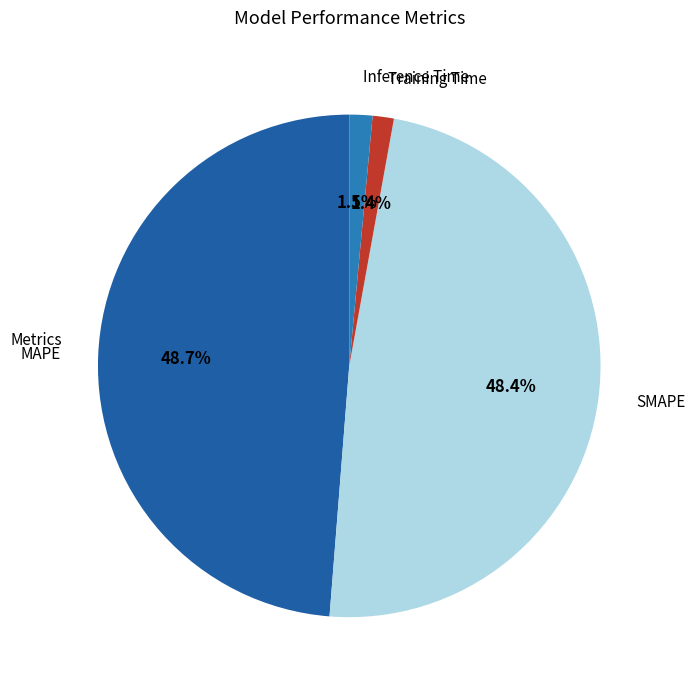

How many segments does this pie chart have?

4